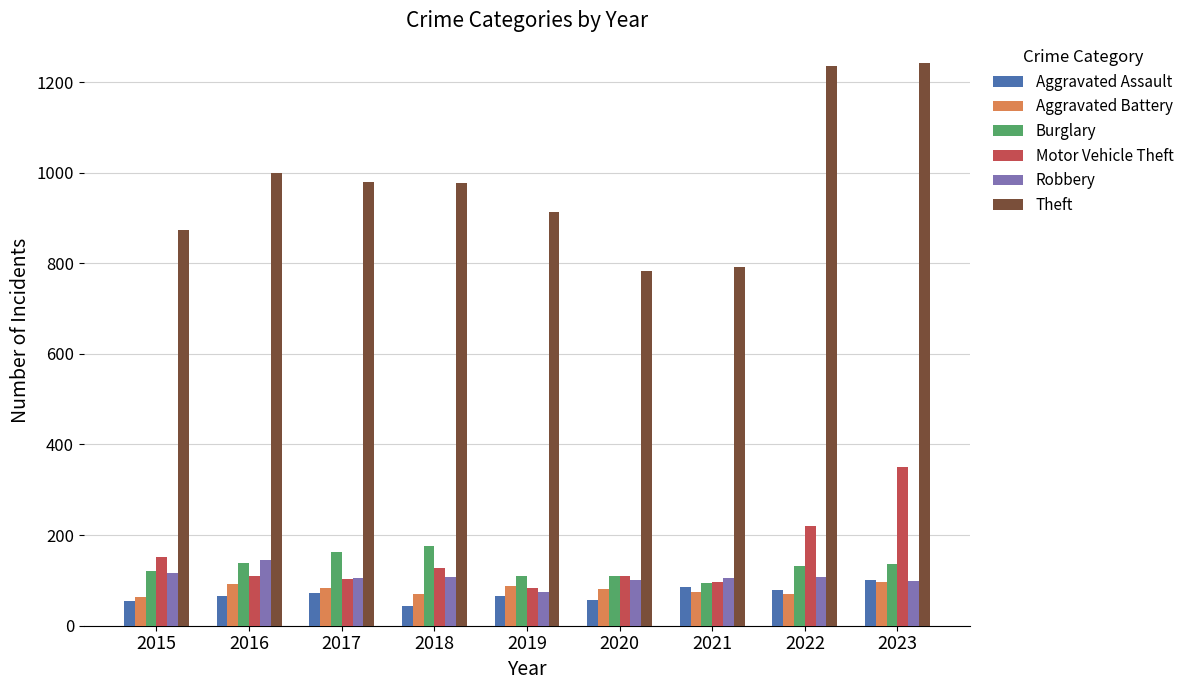

Where is Theft nearest to the value 1011?

2016